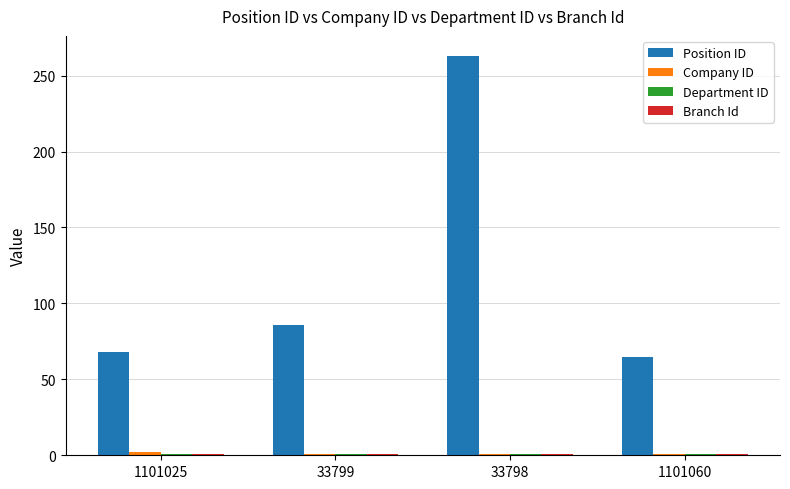

What is the value of the Position ID bar at the 2nd from the left?

86